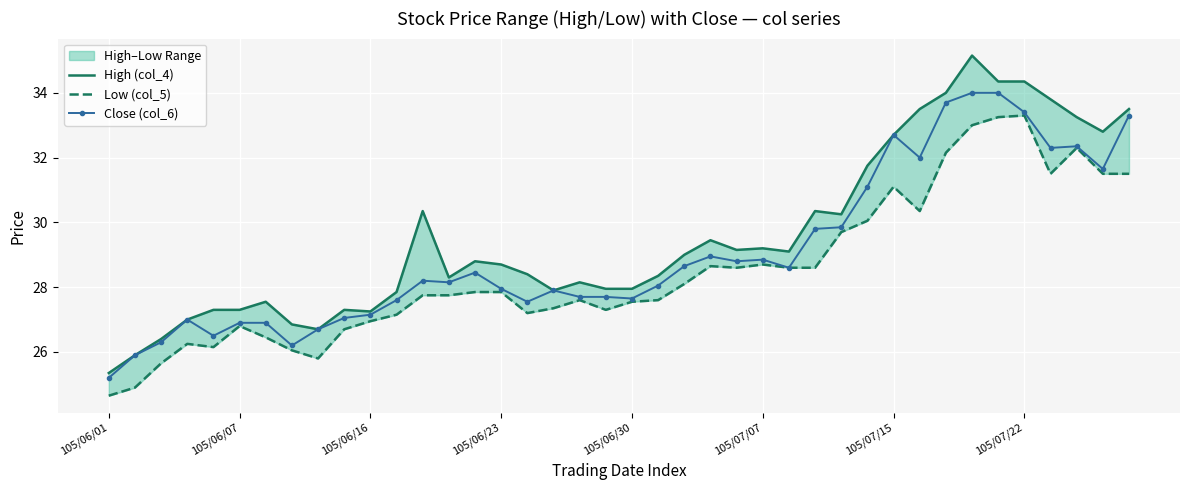

At which label does Close (col_6) reach its minimum?

105/06/01